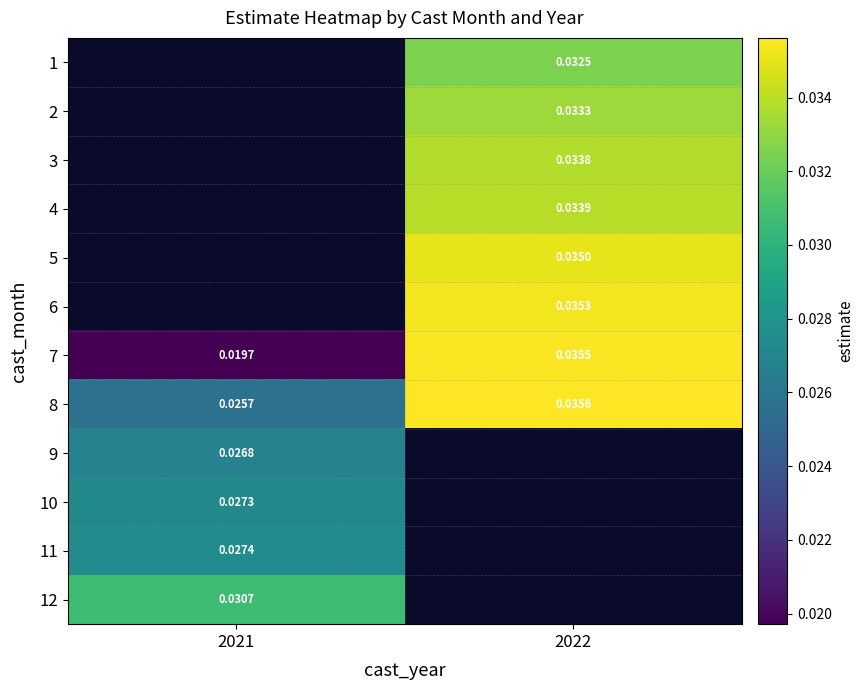

The value of 3 at 2022 is 0.1. True or false?

False